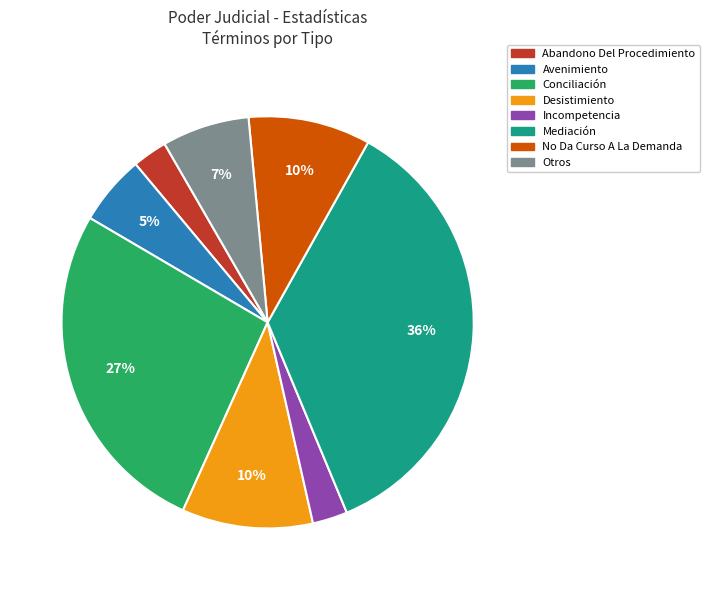

To the nearest percent, what portion does Avenimiento represent?

5%